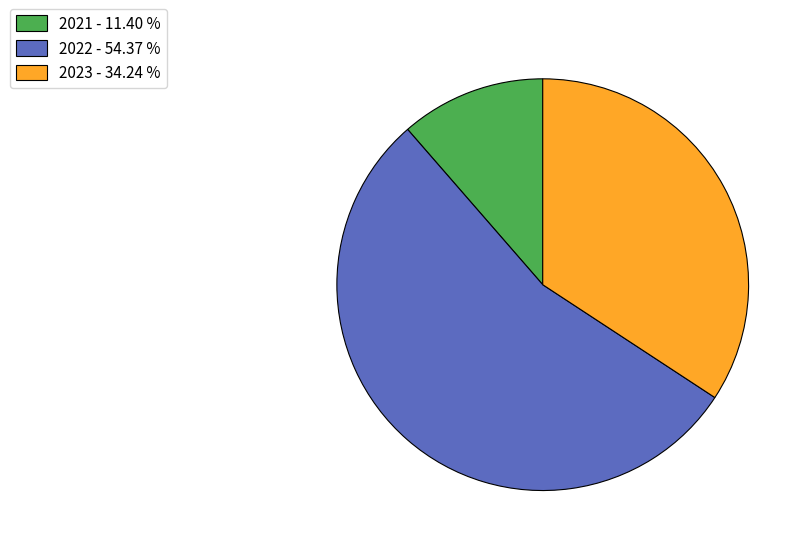

How many segments does this pie chart have?

3